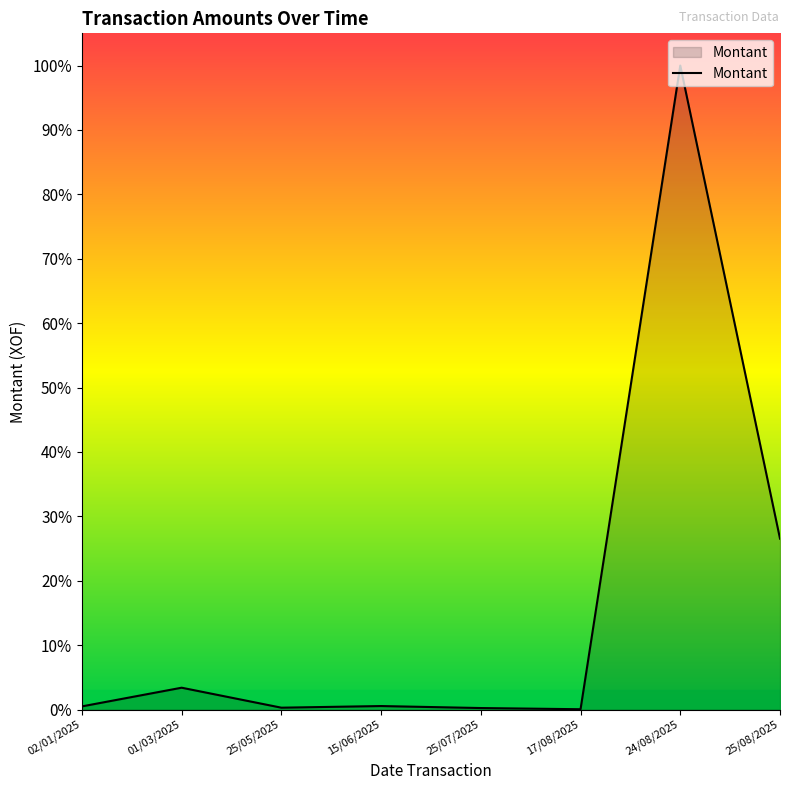

What is the label of the 7th point from the left?

24/08/2025